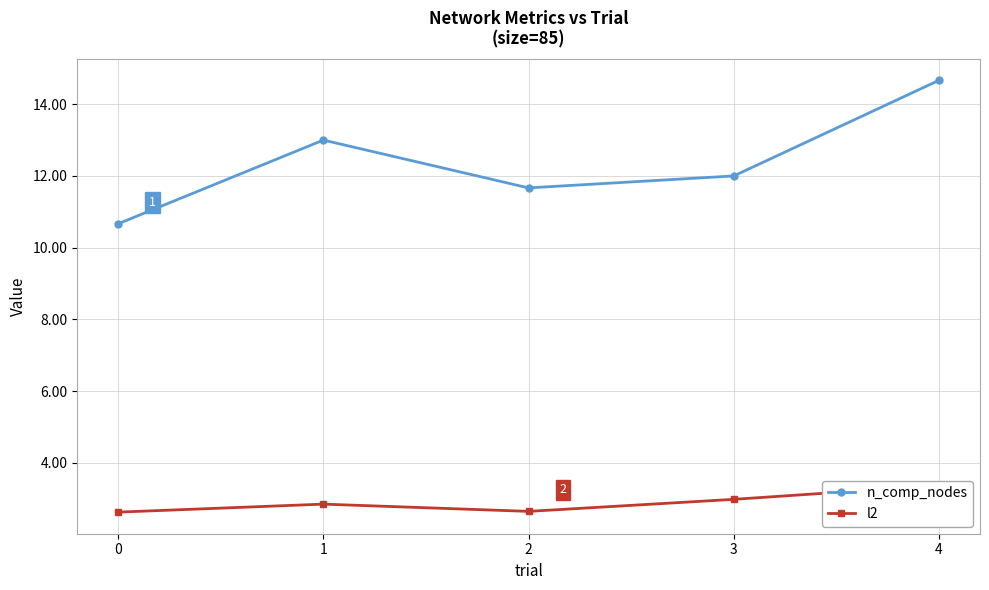

Which series has the largest total across all categories?

n_comp_nodes